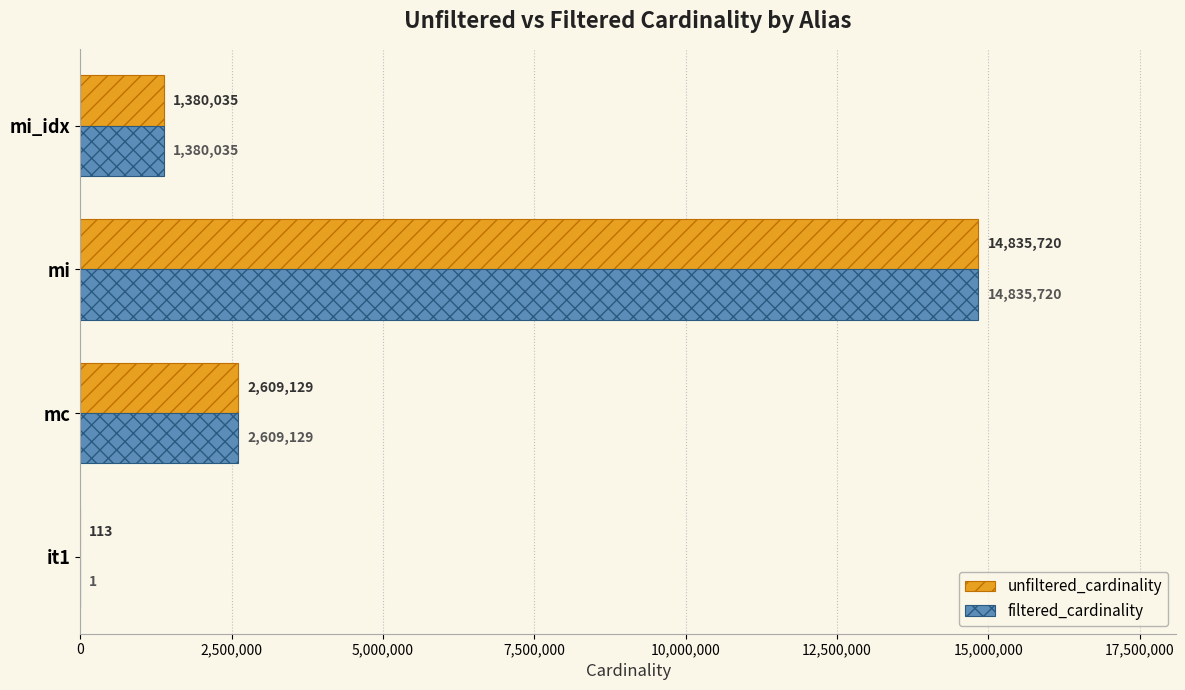

True or false: unfiltered_cardinality has a value of 113 at it1.

True